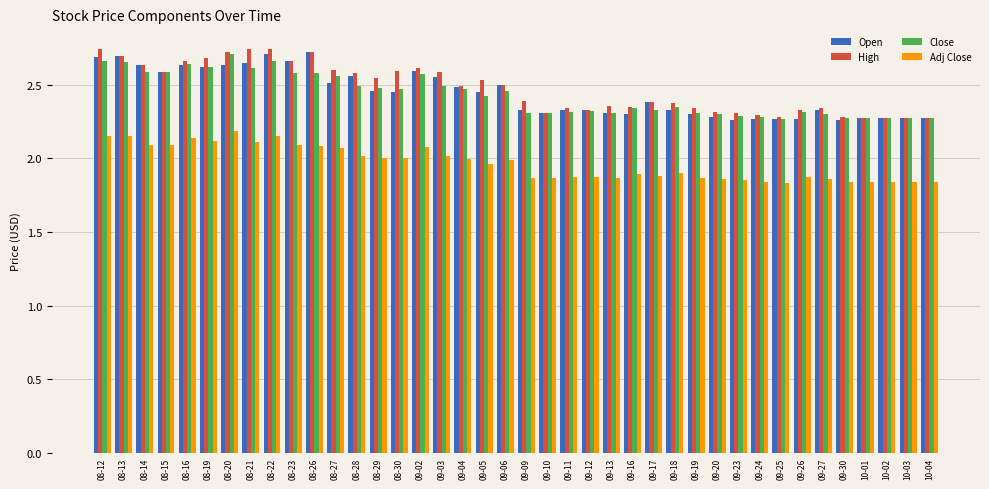

What is the total value across all series at 10-03?

8.7